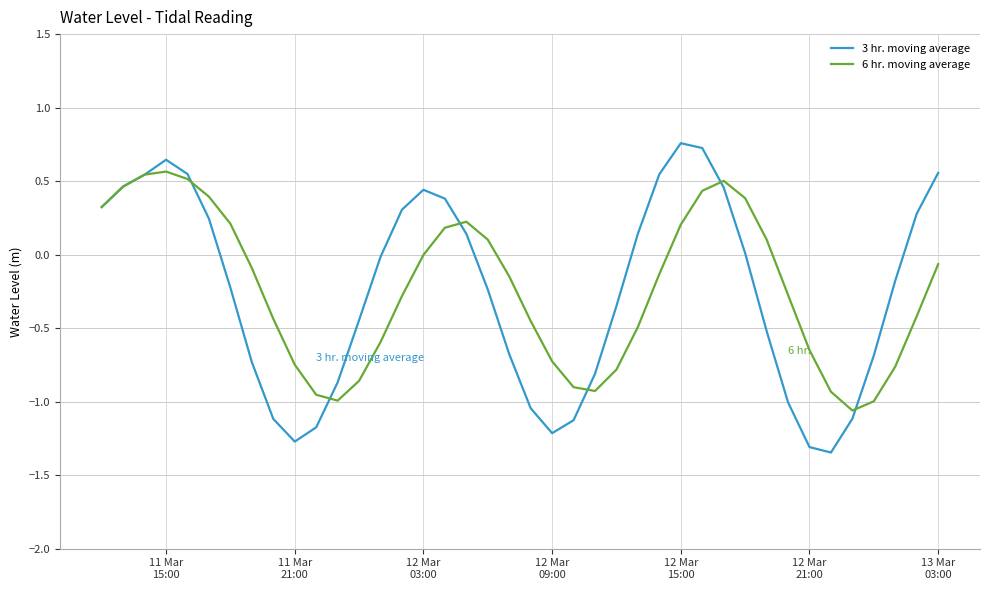

Rank the series by their maximum value, from highest to lowest.

3 hr. moving average, 6 hr. moving average